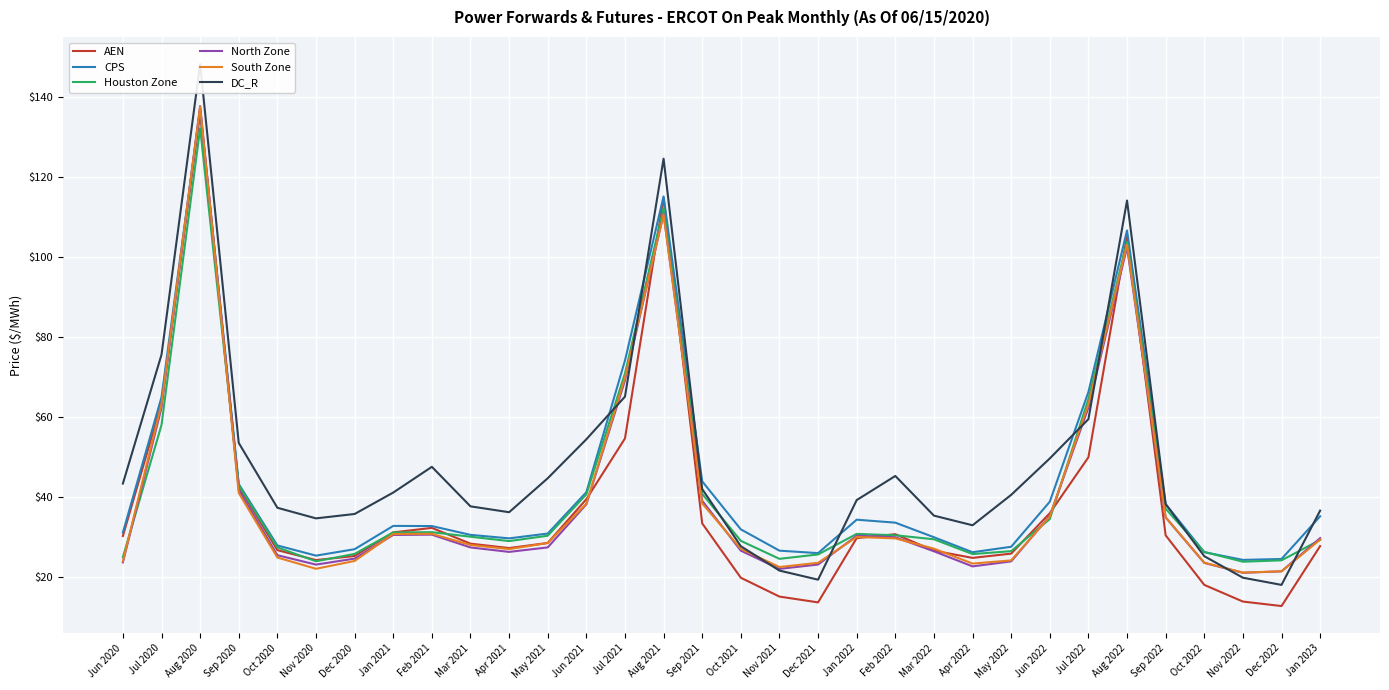

At which category is the sum across all series the highest?

Aug 2020